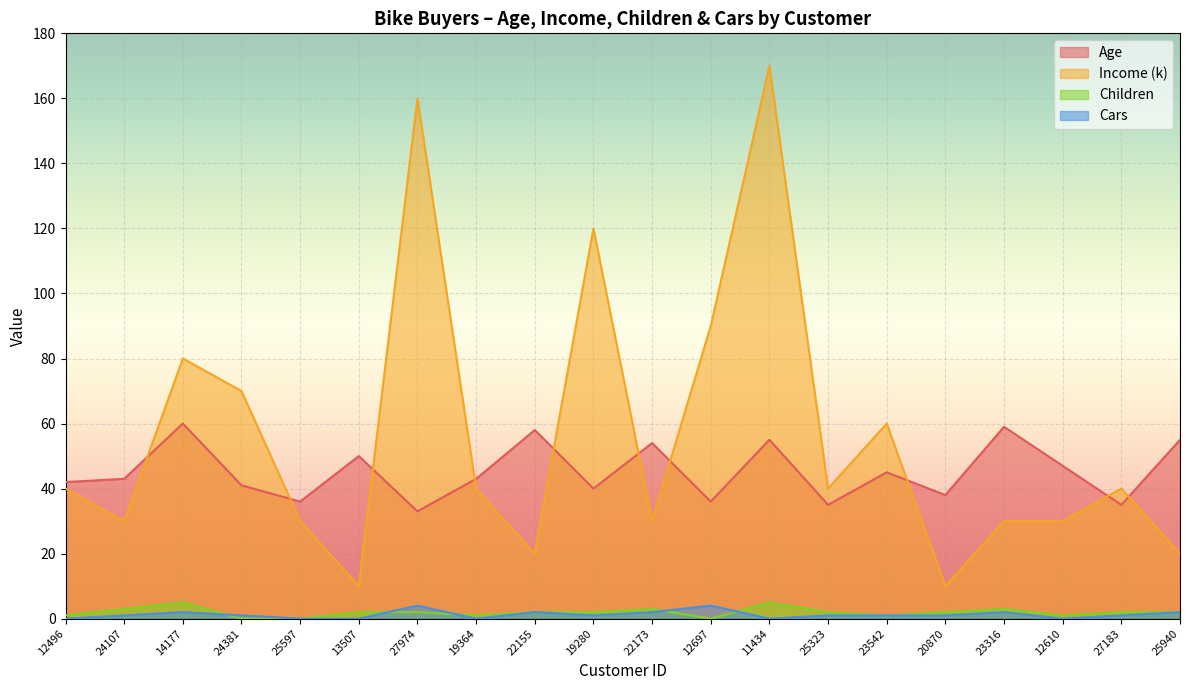

How many interior local peaks does the Children series have?

4